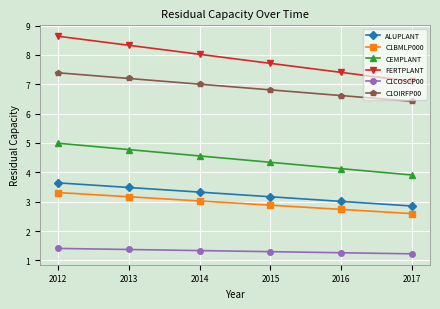

Reading right to left, what are all the values shown in this chart?

ALUPLANT: 2.9	3.0	3.2	3.3	3.5	3.6
C1BMLP000: 2.6	2.7	2.9	3.0	3.2	3.3
CEMPLANT: 3.9	4.1	4.3	4.6	4.8	5.0
FERTPLANT: 7.1	7.4	7.7	8.0	8.3	8.6
C1COSCP00: 1.2	1.3	1.3	1.3	1.4	1.4
C1OIRFP00: 6.4	6.6	6.8	7.0	7.2	7.4